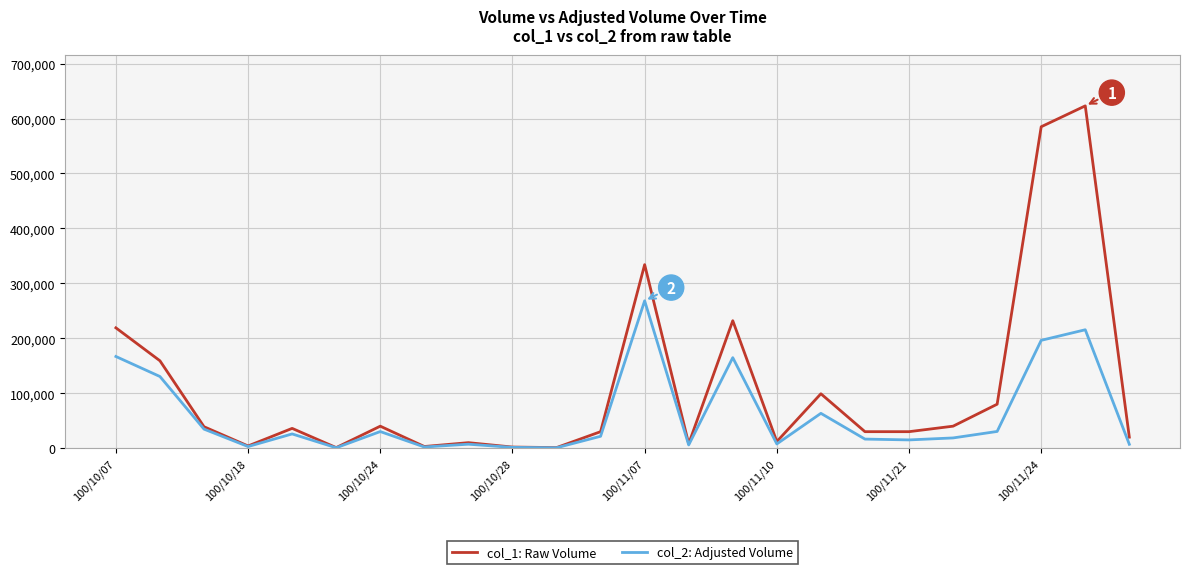

Rank the series by their maximum value, from highest to lowest.

col_1: Raw Volume, col_2: Adjusted Volume